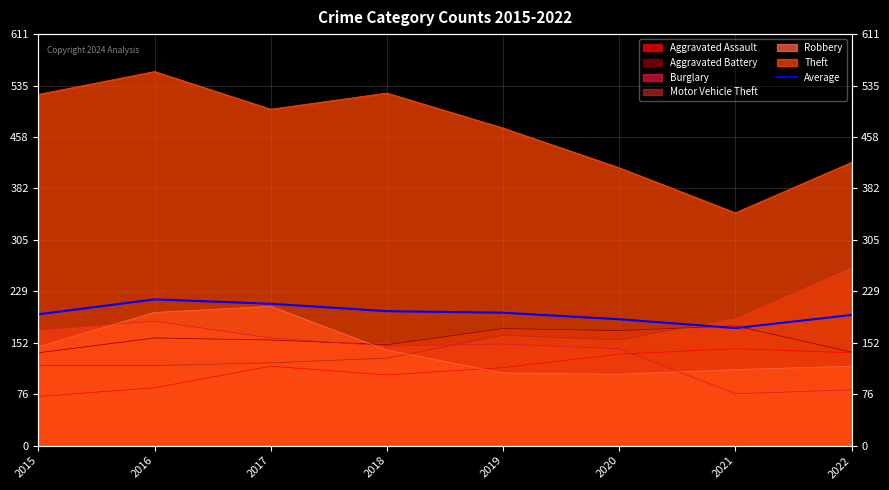

Which has a higher value, 2018 or 2019?

2018